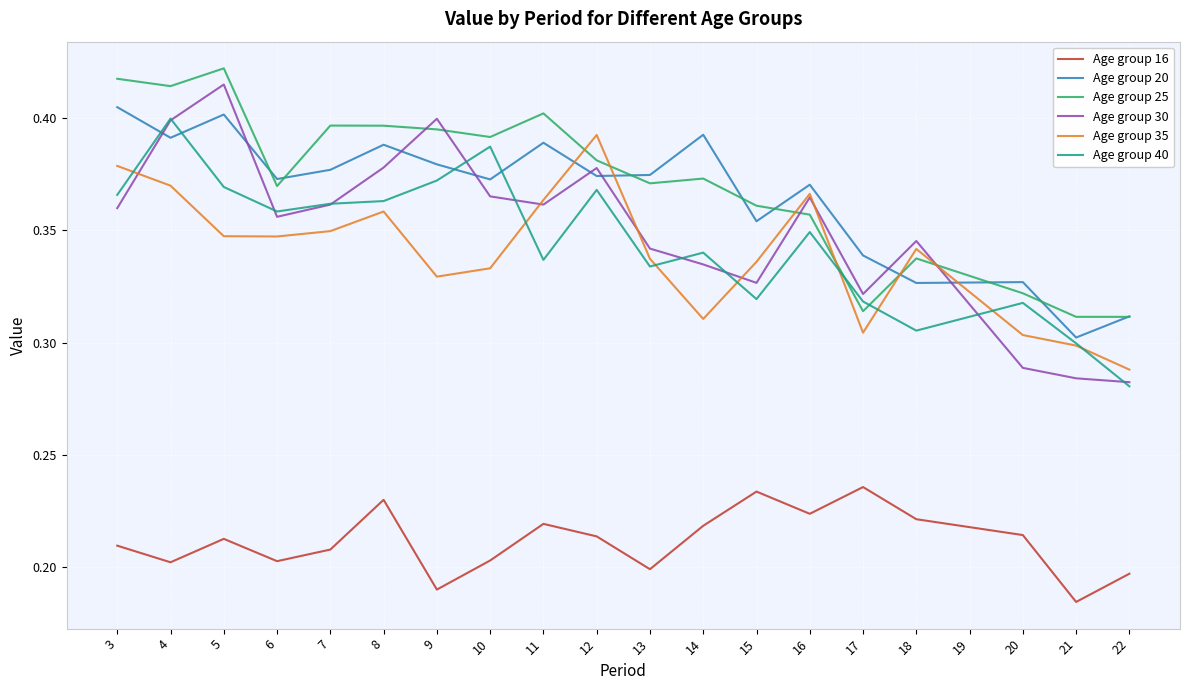

Which category has the highest value in the Age group 30 series?

5